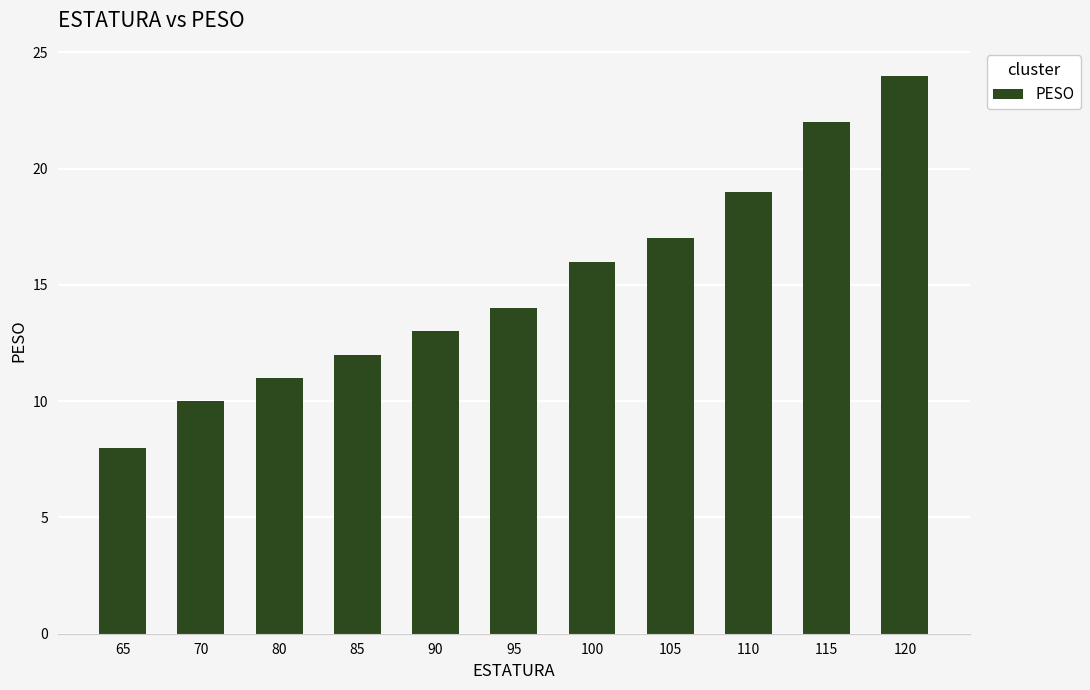

Rank the categories by value from highest to lowest.

120, 115, 110, 105, 100, 95, 90, 85, 80, 70, 65